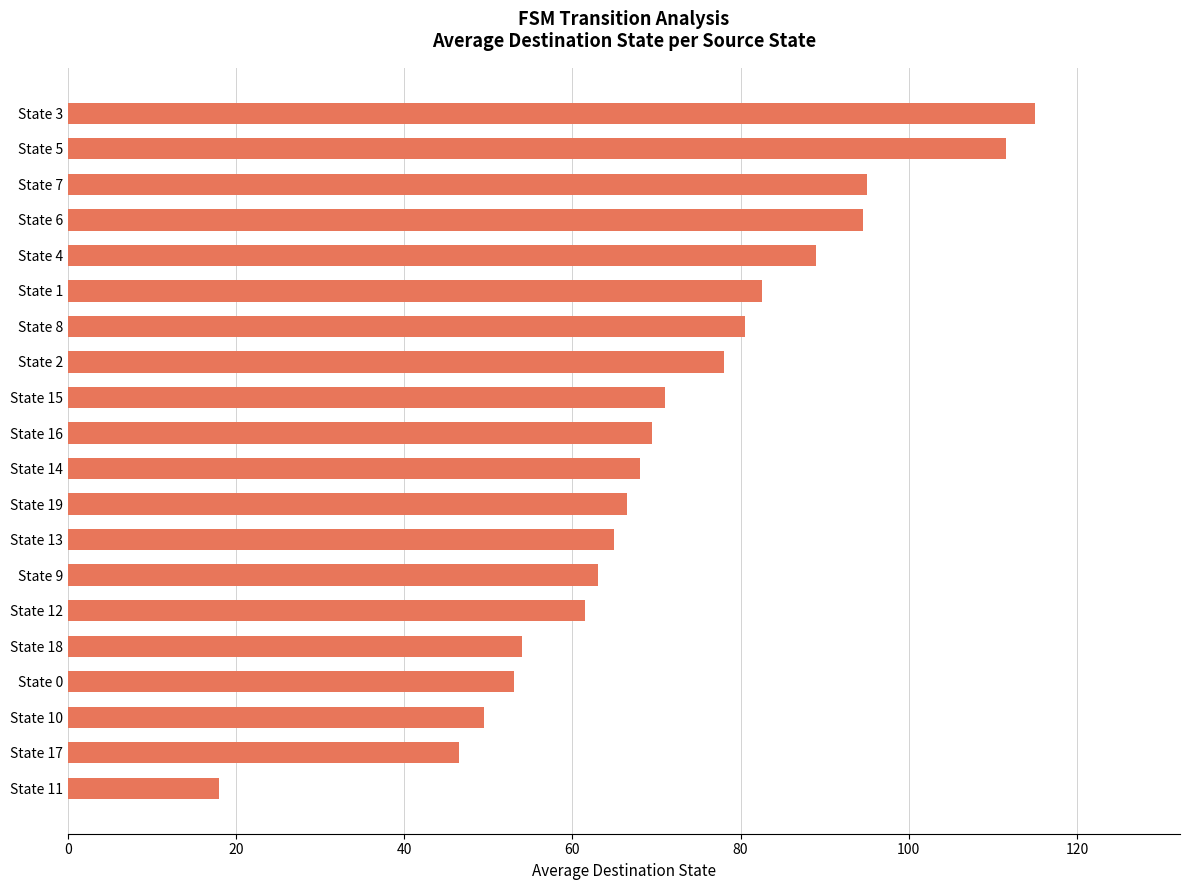

Approximately how many times larger is the value at State 11 compared to State 10?

0.4